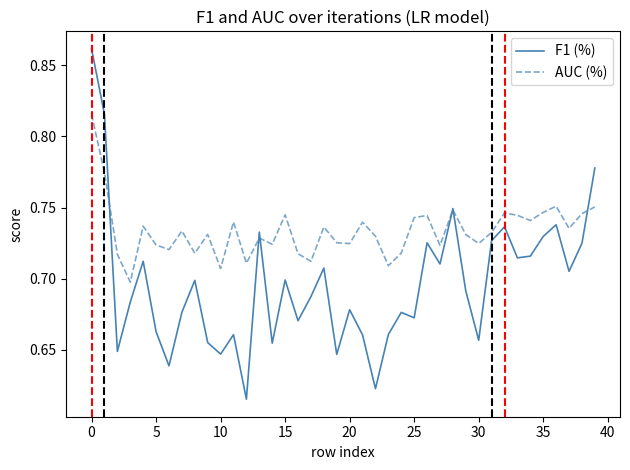

Which series has the largest total across all categories?

AUC (%)